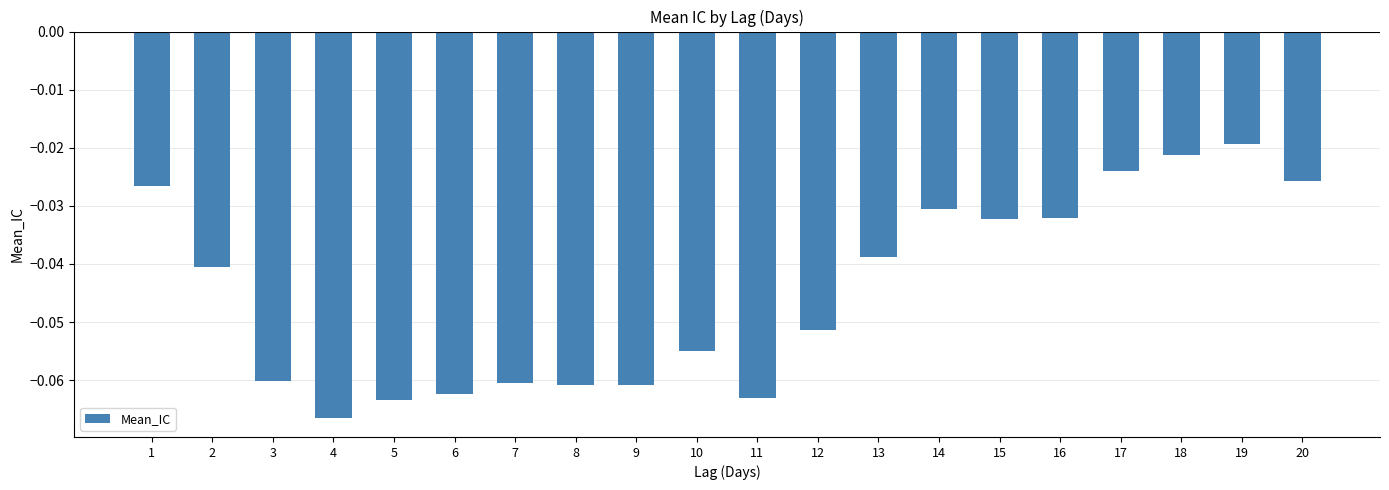

Between 18 and 15, which is larger?

18